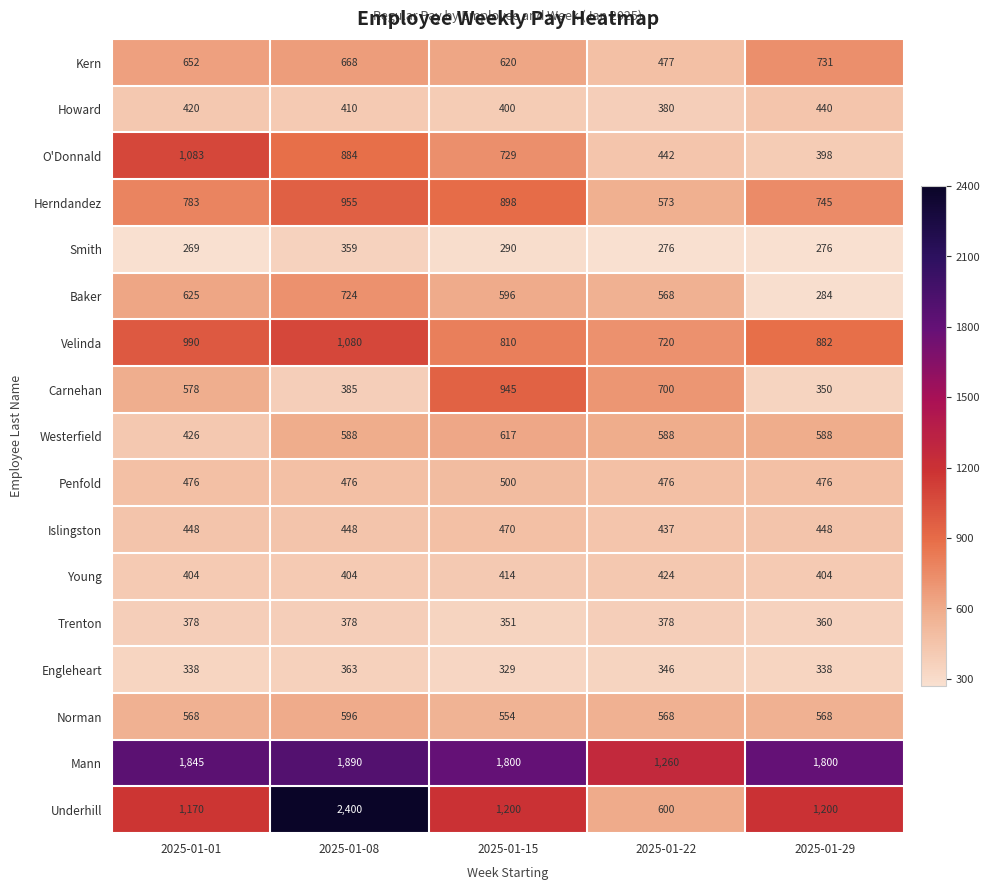

Is it true that Trenton equals 183 at 2025-01-08?

False